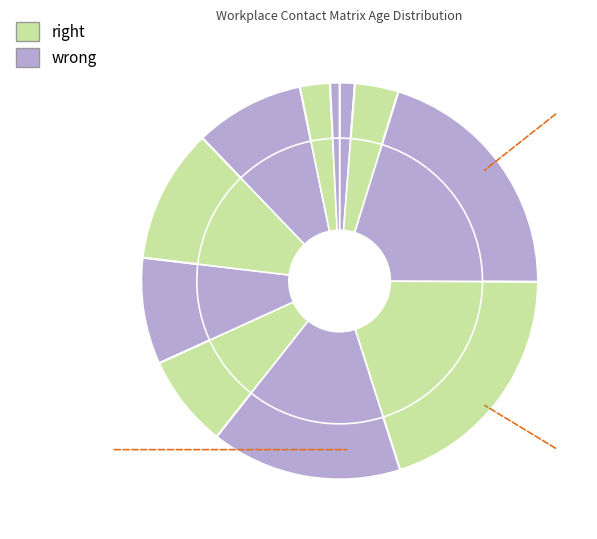

To the nearest percent, what is the average slice percentage?

9%